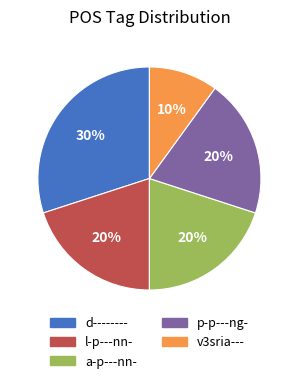

How many slices are in this pie chart?

5